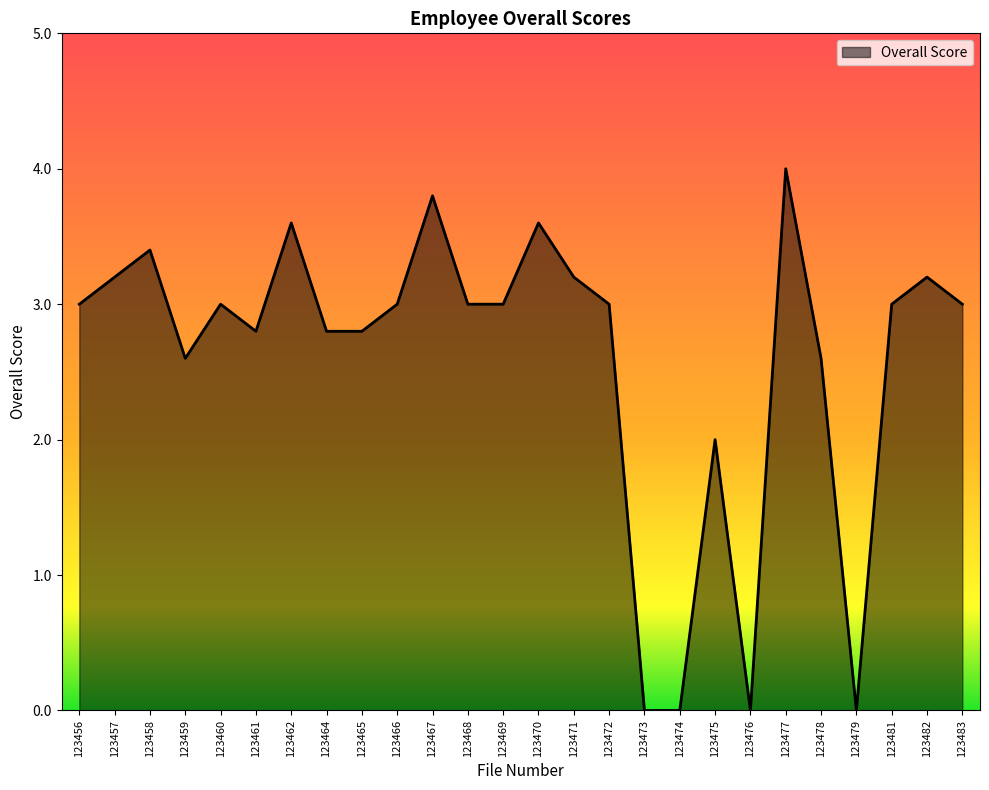

At which label is the value closest to 2?

123475